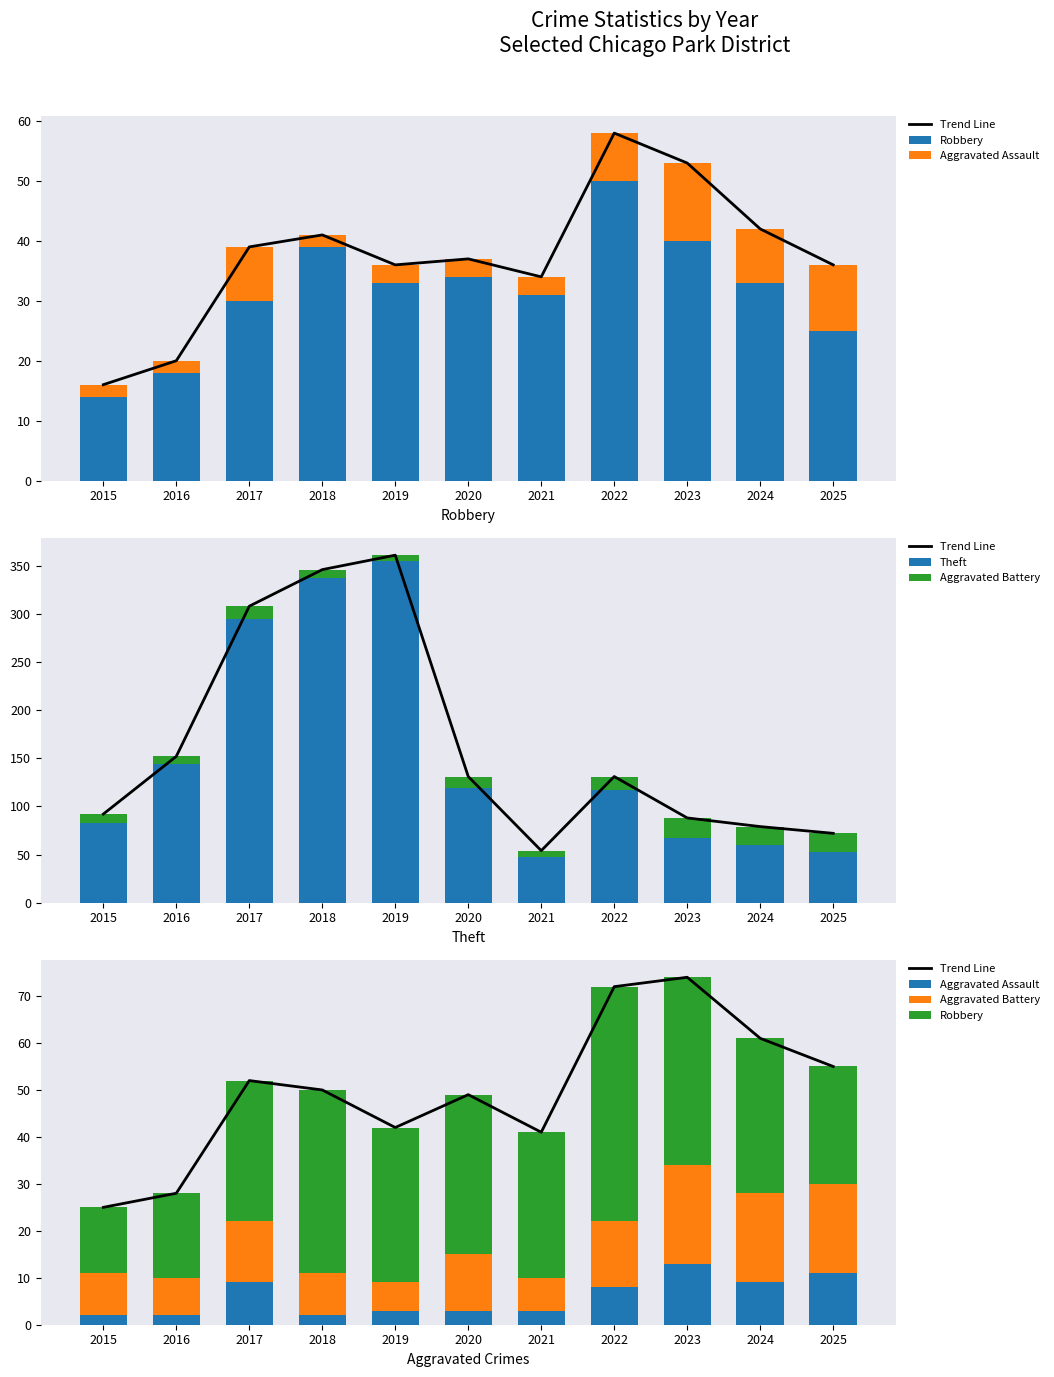

What is the difference between the Robbery values at 2018 and 2016?

21